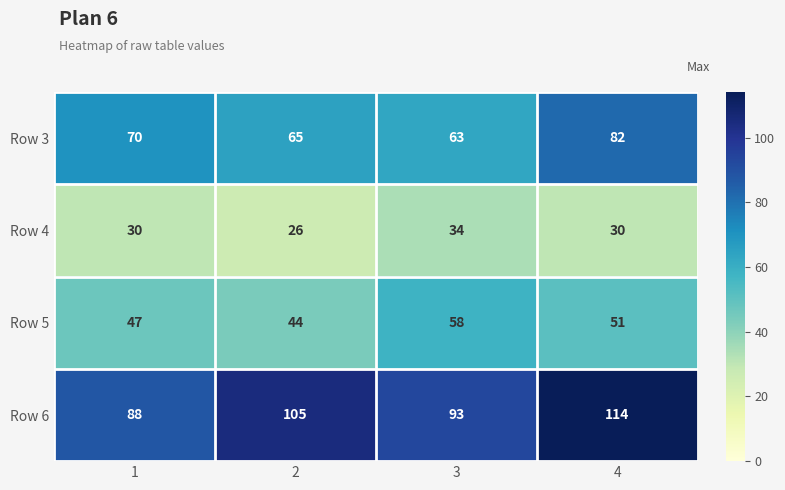

Is it true that Row 4 equals 30 at 4?

True